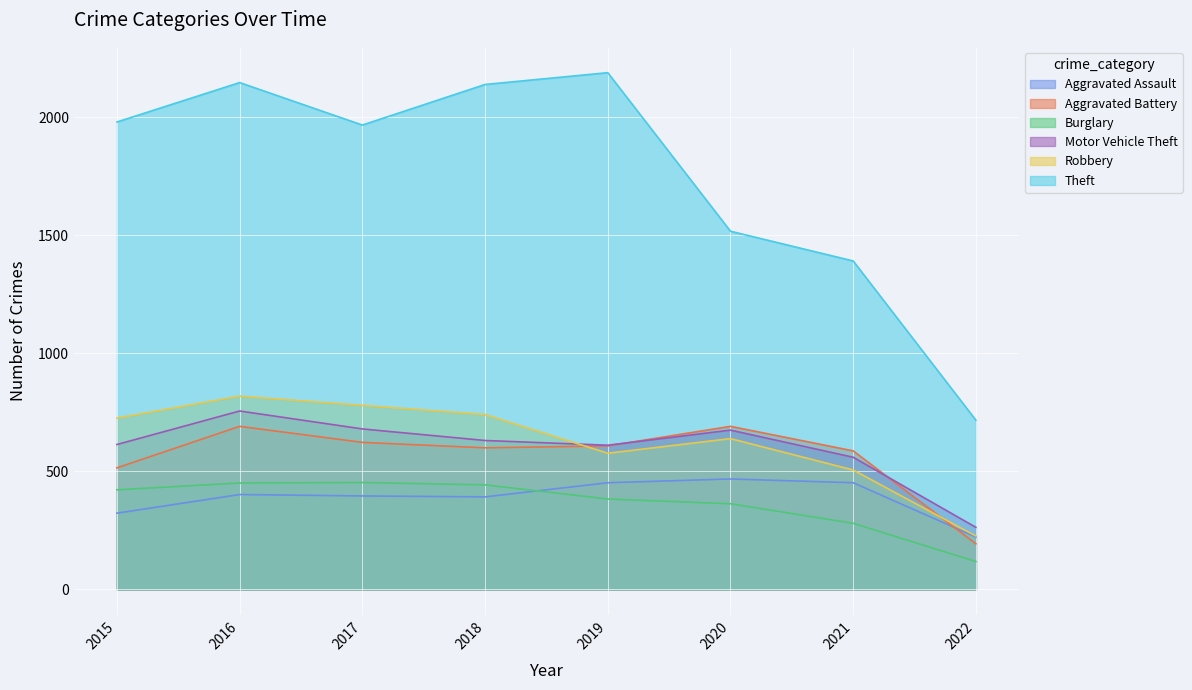

Which category has the lowest value in the Aggravated Assault series?

2022